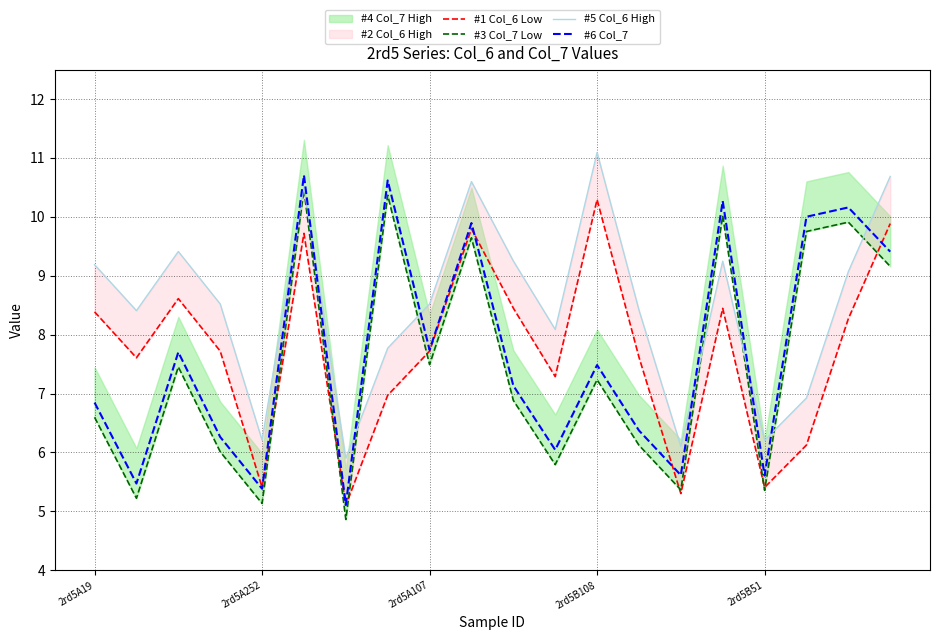

In #3 Col_7 Low, how many points are lower than both neighbors (excluding endpoints)?

7